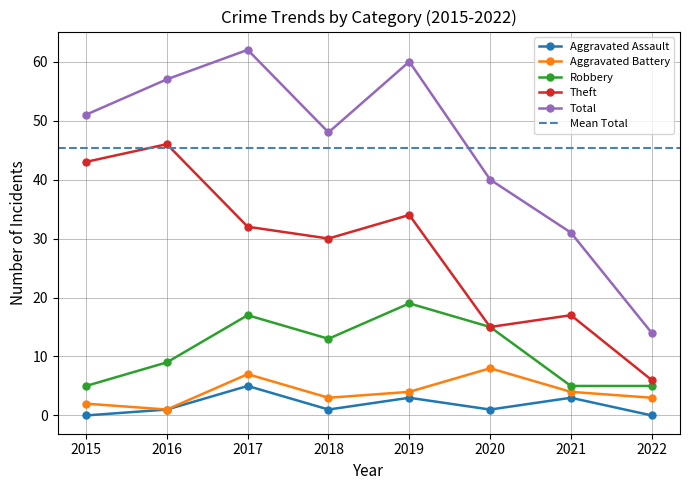

What is the sum of the Aggravated Assault values at 2020 and 2022?

1